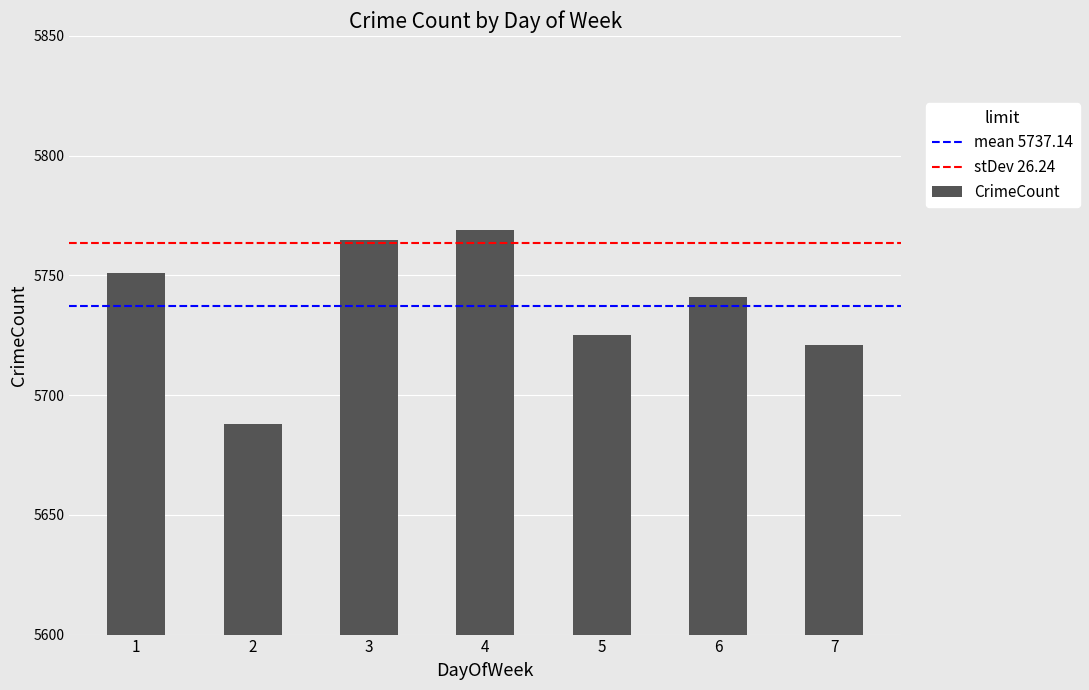

List the labels in order of value, largest first.

4, 3, 1, 6, 5, 7, 2